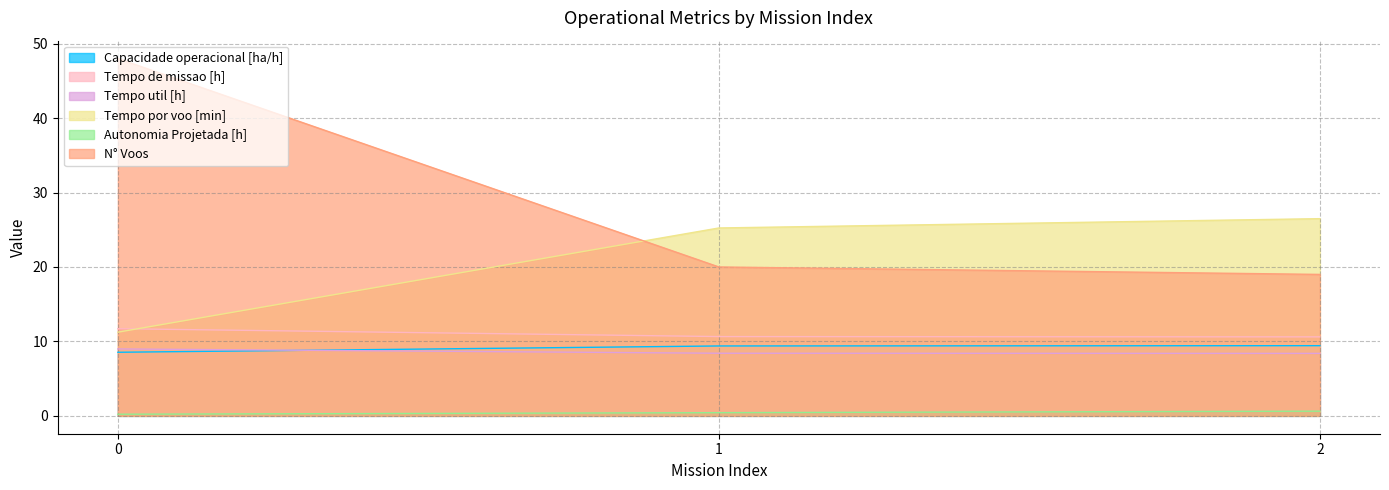

What is the value of the Tempo util [h] point at the 1st from the left?

9.0